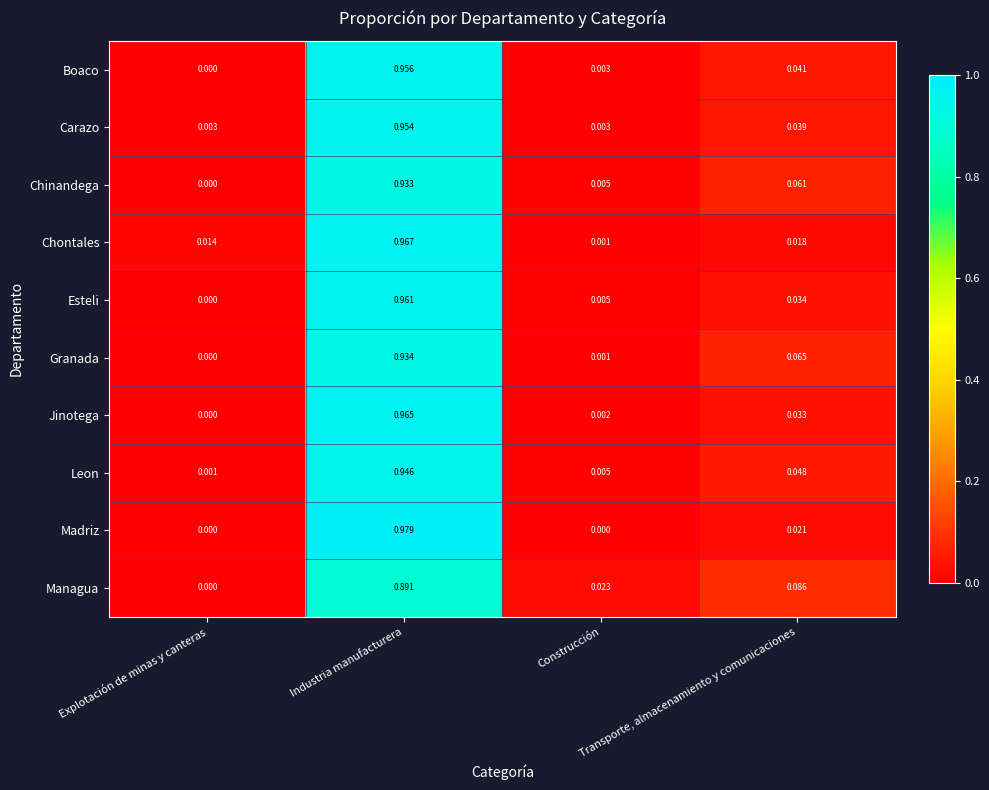

List the series in order of their peak value, lowest first.

Managua, Chinandega, Granada, Leon, Carazo, Boaco, Esteli, Jinotega, Chontales, Madriz